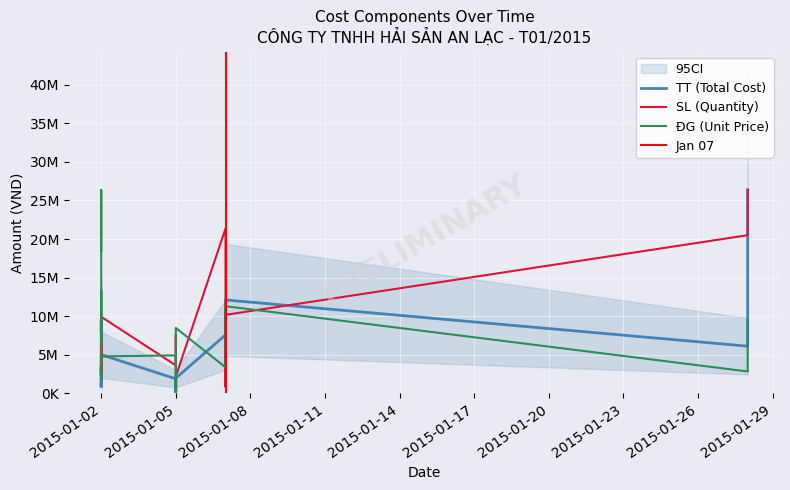

What is the sum of all ĐG (Unit Price) values?

127582846.8